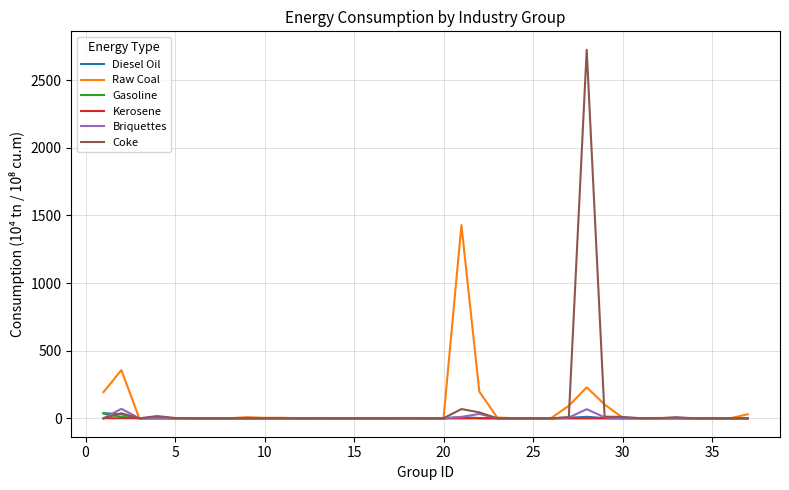

Which series has the widest spread of values?

Coke